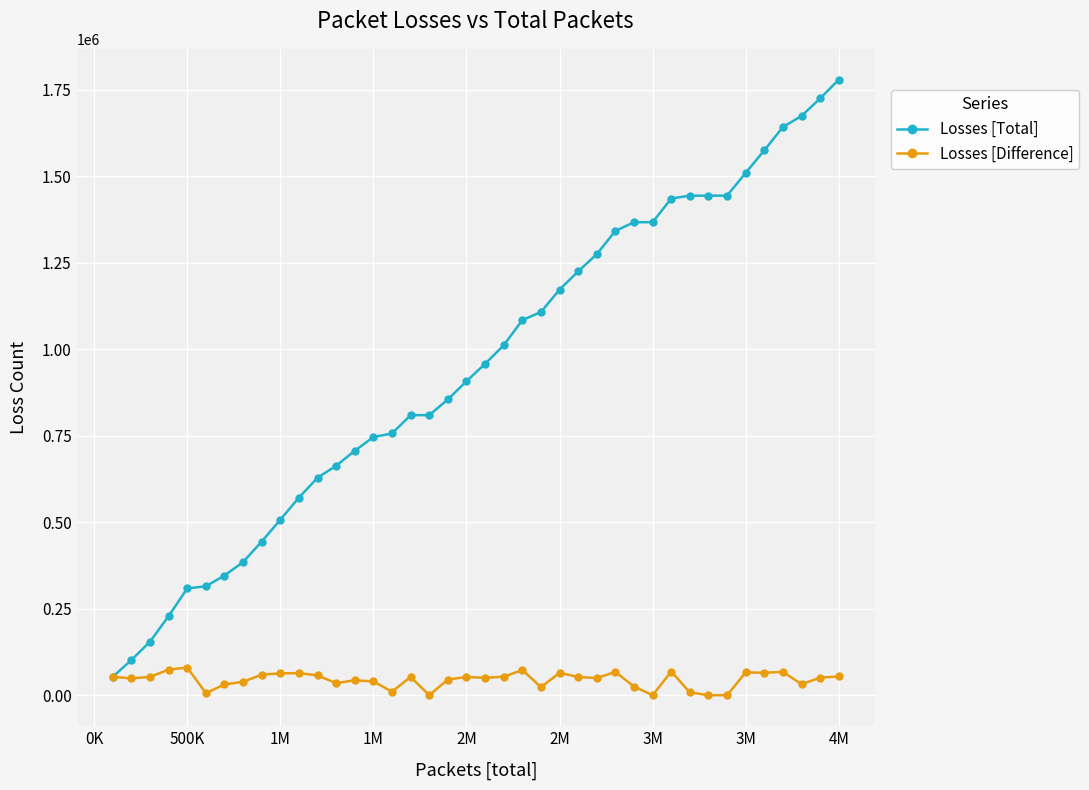

What is the smallest value displayed?

48